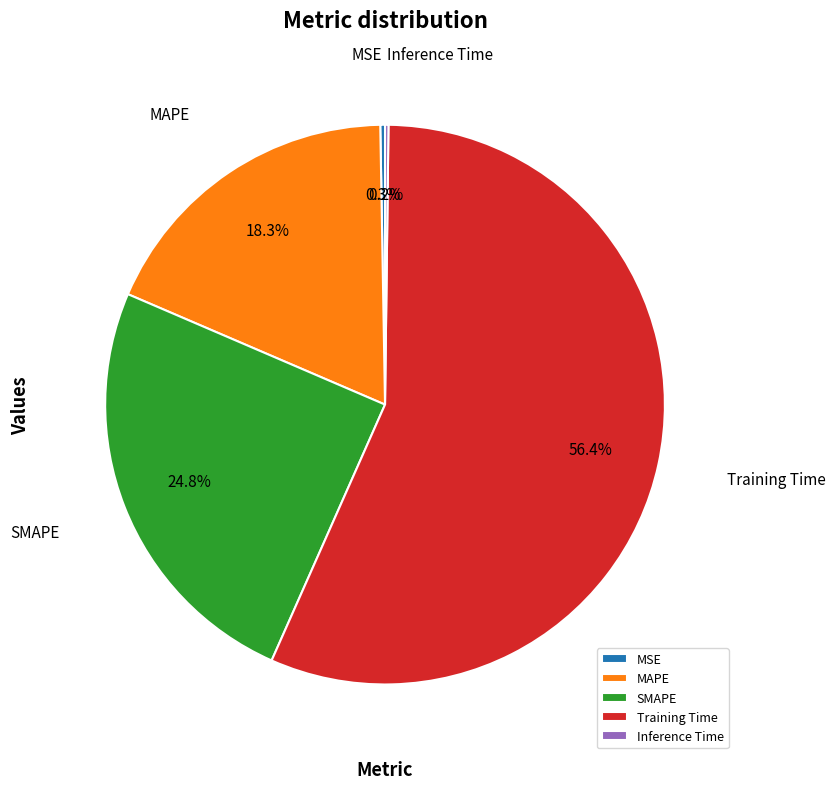

Does any single category account for the majority?

Yes